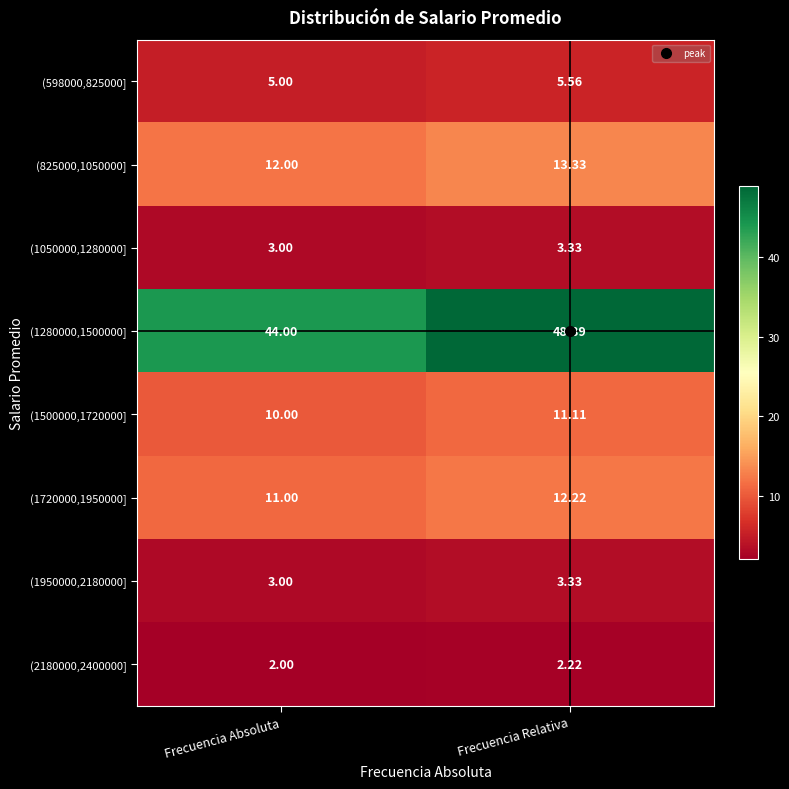

What is the spread (max minus min) of values at Frecuencia Relativa?

46.7